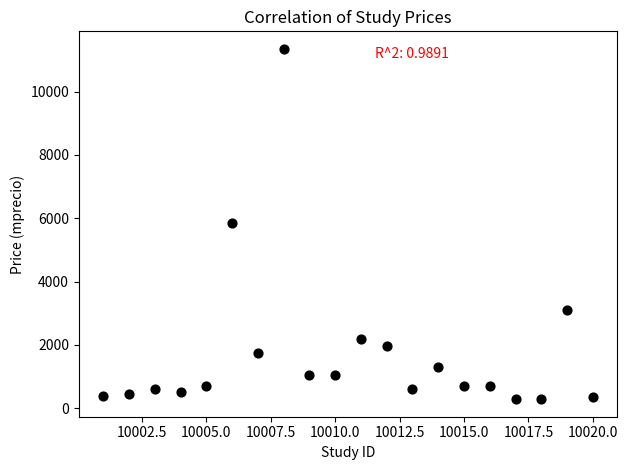

What is the range of X values (max minus min)?

19